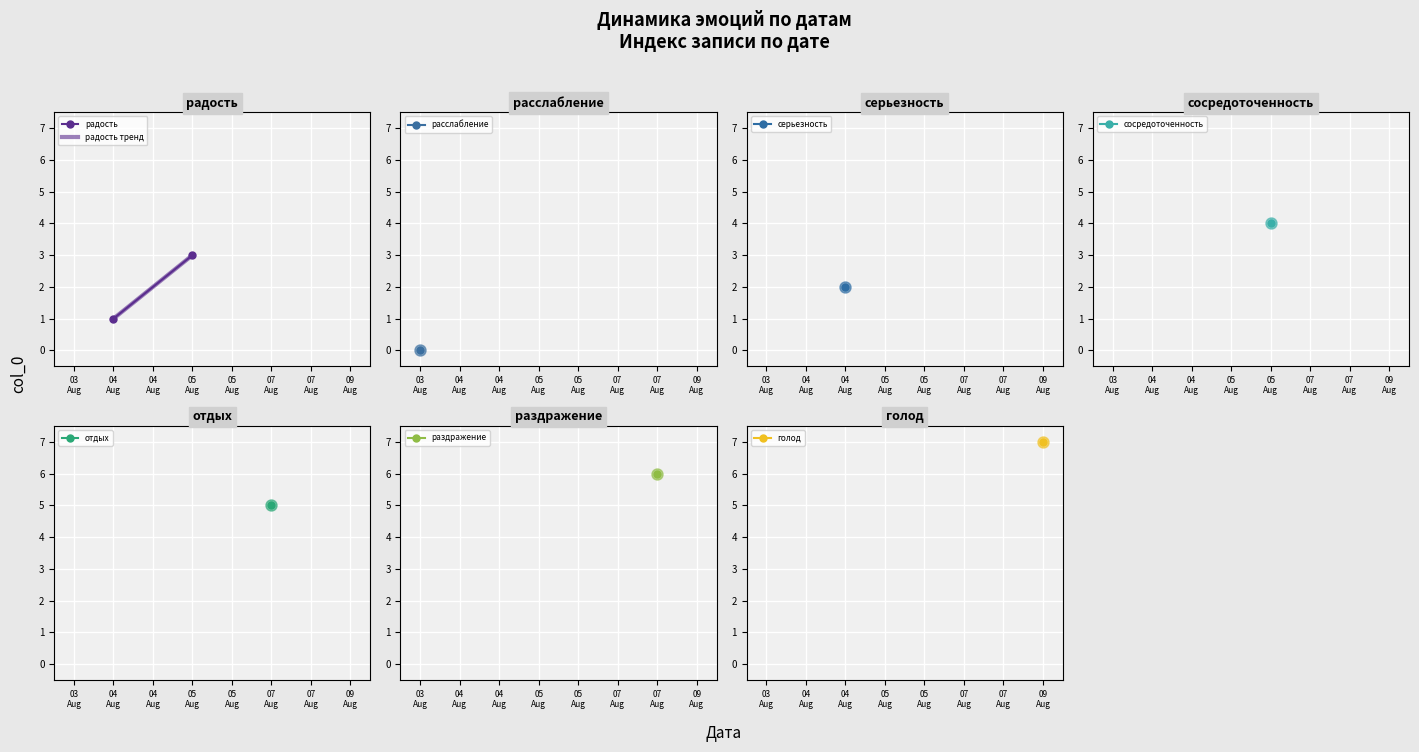

The chart shows a value of 4 at 2021-08-05. True or false?

True